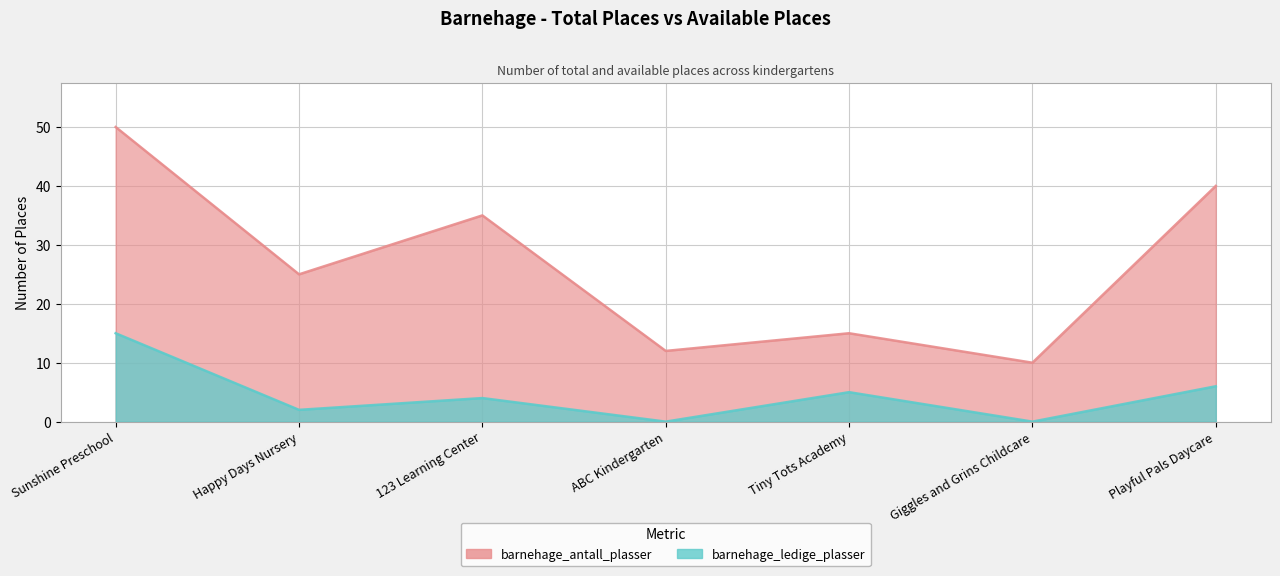

Which series has the largest range (max minus min)?

barnehage_antall_plasser